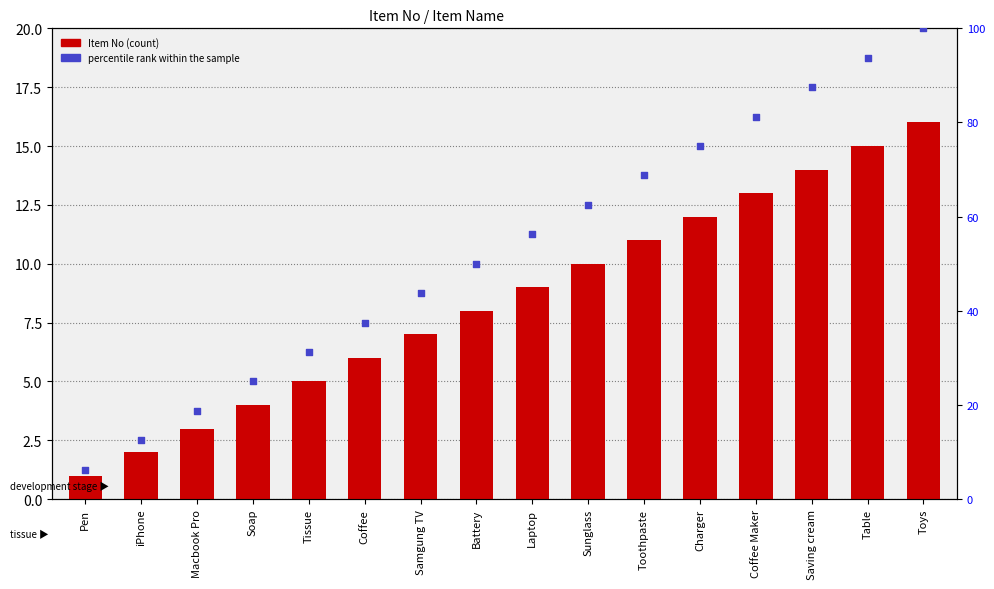

Which series contains the highest Y value?

percentile rank within the sample